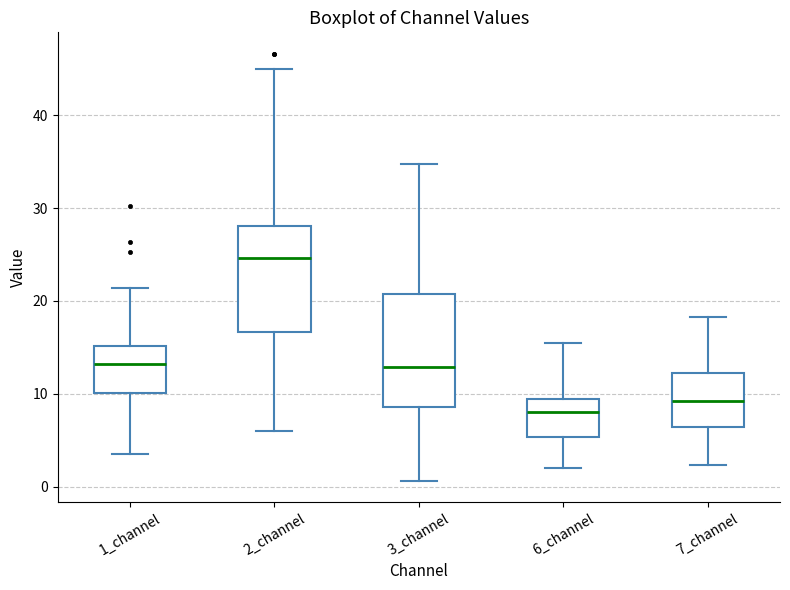

Reading left to right, transcribe this box plot: for each box, give where its median line is, the range the box spans, and where its two whiskers end, as read against the y-axis. The values are not printed on the chart, so give them approximately, as read against the axis.

1_channel: median 13, box 10 to 15, whiskers 4 to 21
2_channel: median 25, box 17 to 28, whiskers 6 to 45
3_channel: median 13, box 9 to 21, whiskers 1 to 35
6_channel: median 8, box 5 to 9, whiskers 2 to 16
7_channel: median 9, box 6 to 12, whiskers 2 to 18